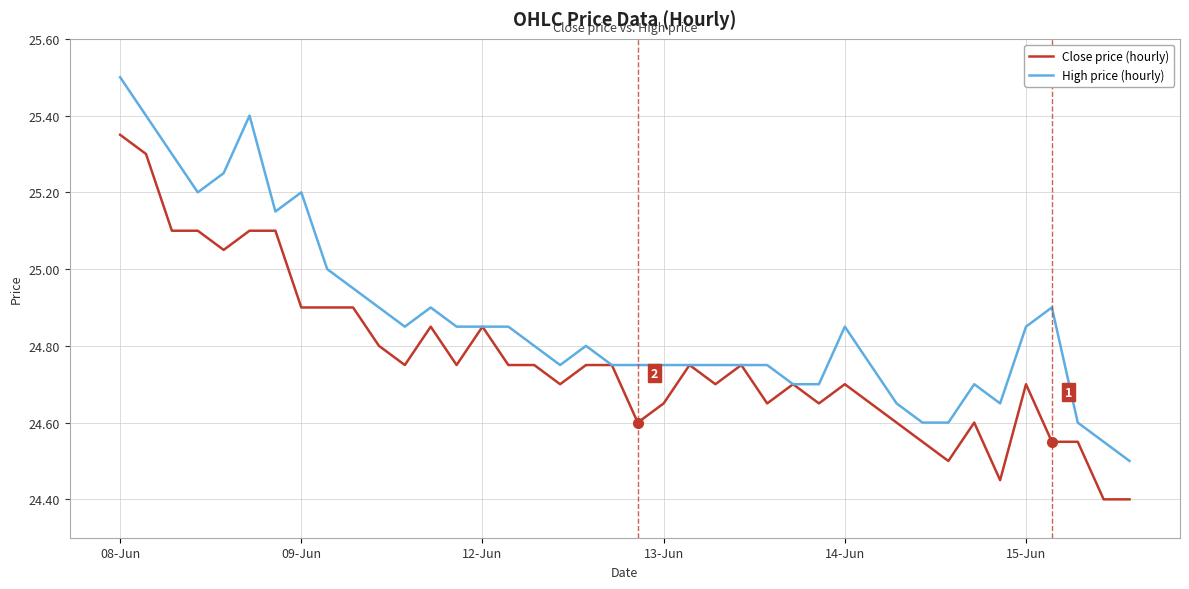

What is the maximum value shown in the chart?

25.5